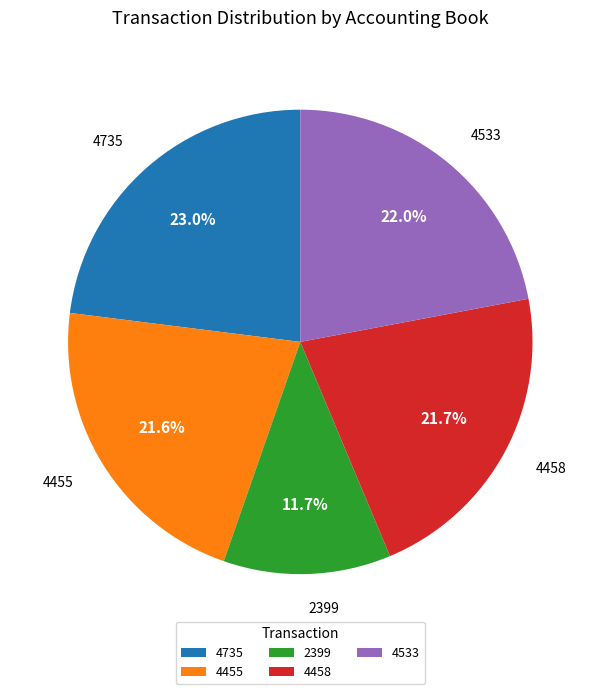

To the nearest percent, what is the difference between the largest and smallest slice percentages?

11%